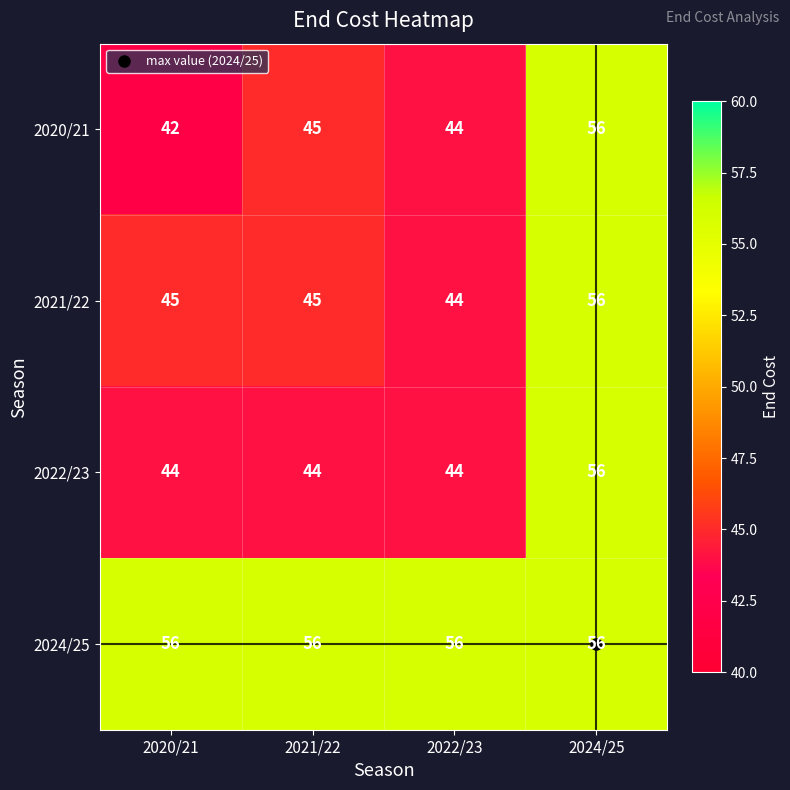

At which category is the sum across all series the highest?

2024/25